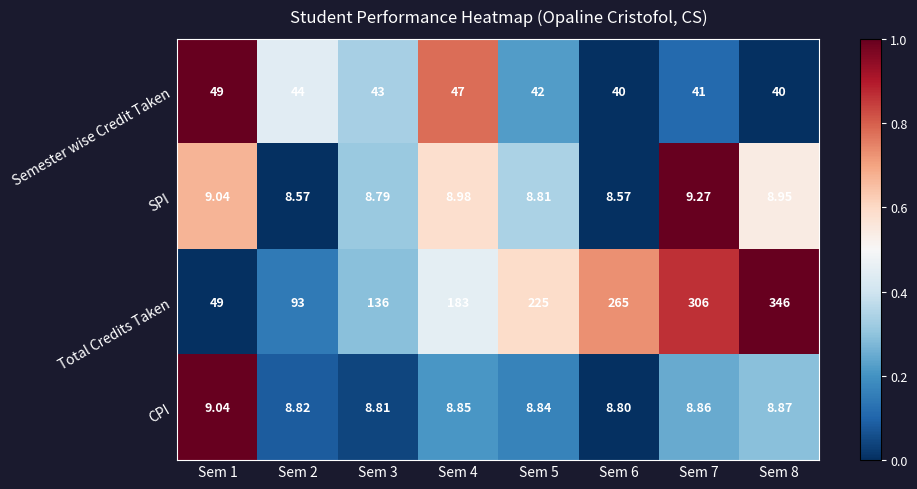

Which series has the largest total across all categories?

Total Credits Taken